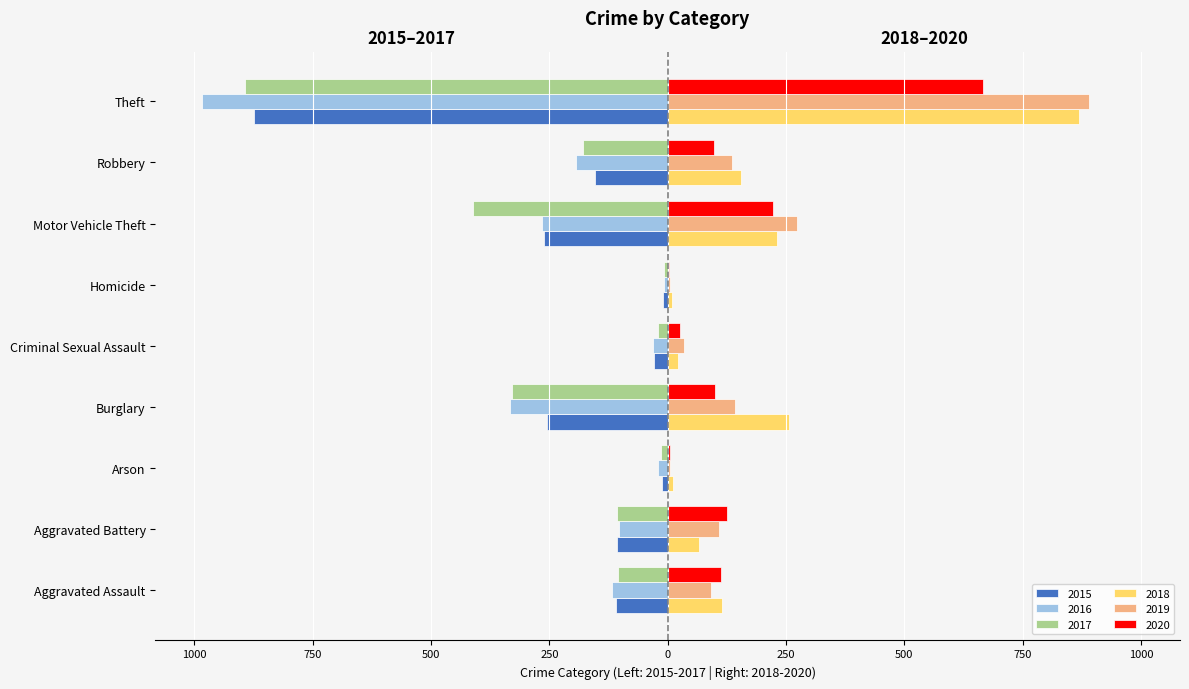

What are all the series names shown in the legend?

2015, 2016, 2017, 2018, 2019, 2020